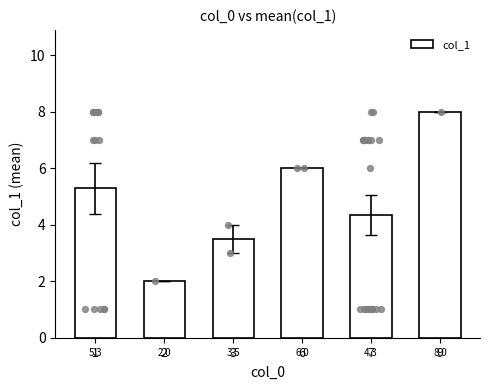

Which has a higher value, 9 or 7?

9